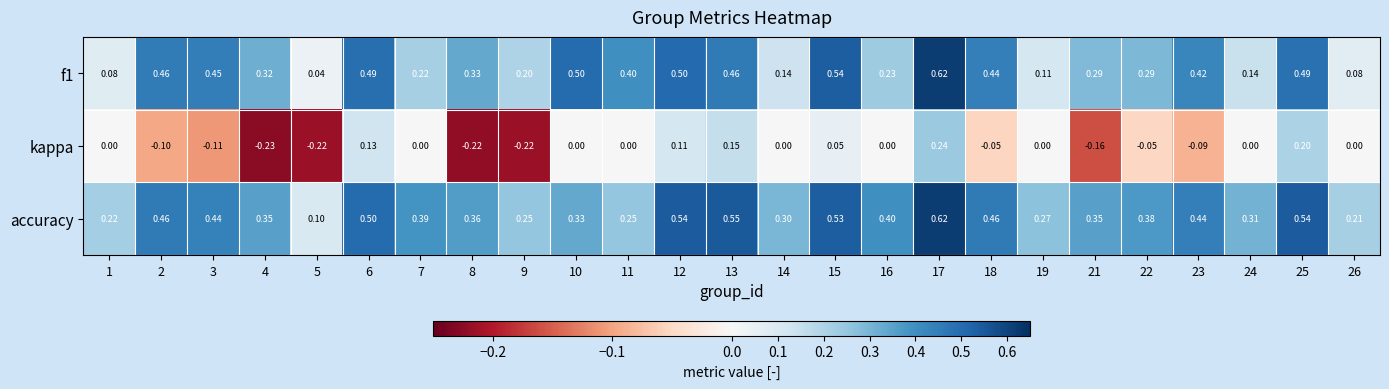

Which series changed the most between 8 and 18?

kappa